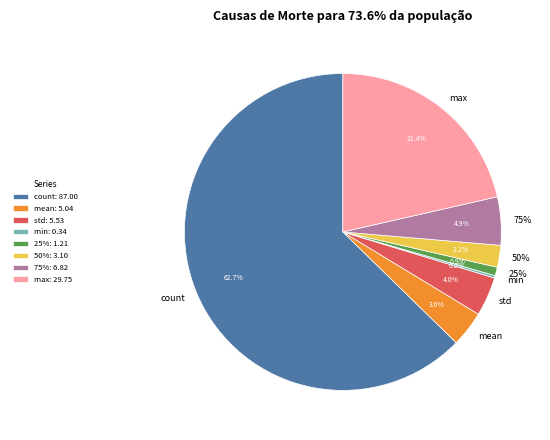

Is it true that count is 63% of the pie?

True